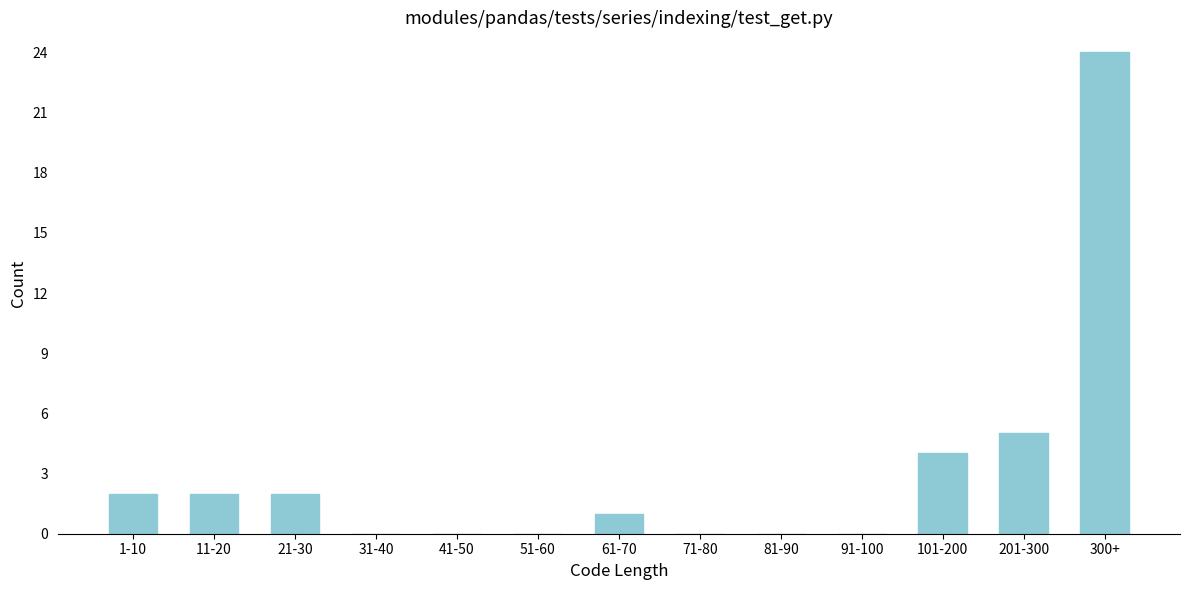

Reading left to right, transcribe all the data shown in this chart.

1-10=2	11-20=2	21-30=2	31-40=0	41-50=0	51-60=0	61-70=1	71-80=0	81-90=0	91-100=0	101-200=4	201-300=5	300+=24